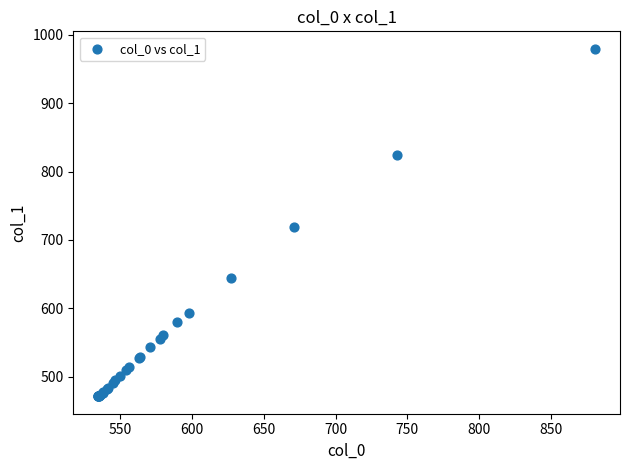

What Y value in the scatter plot is closest to 725?

718.4